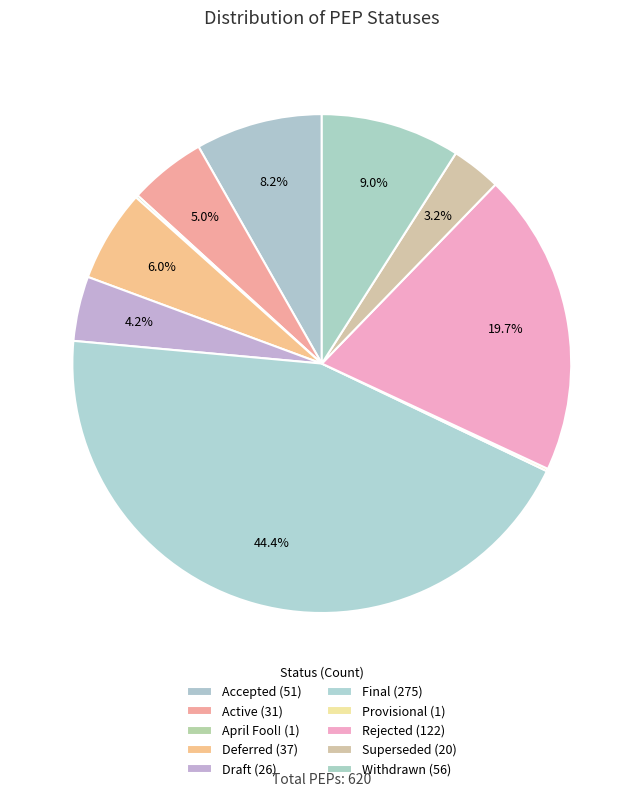

What percentage do Provisional and Draft together represent?

4.4%